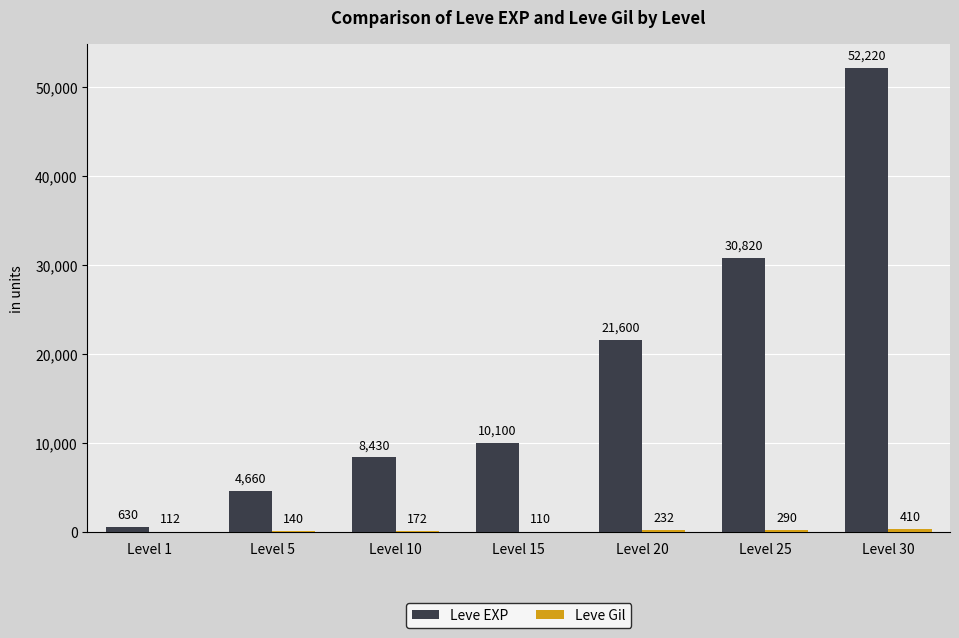

How many distinct data groups are displayed?

2